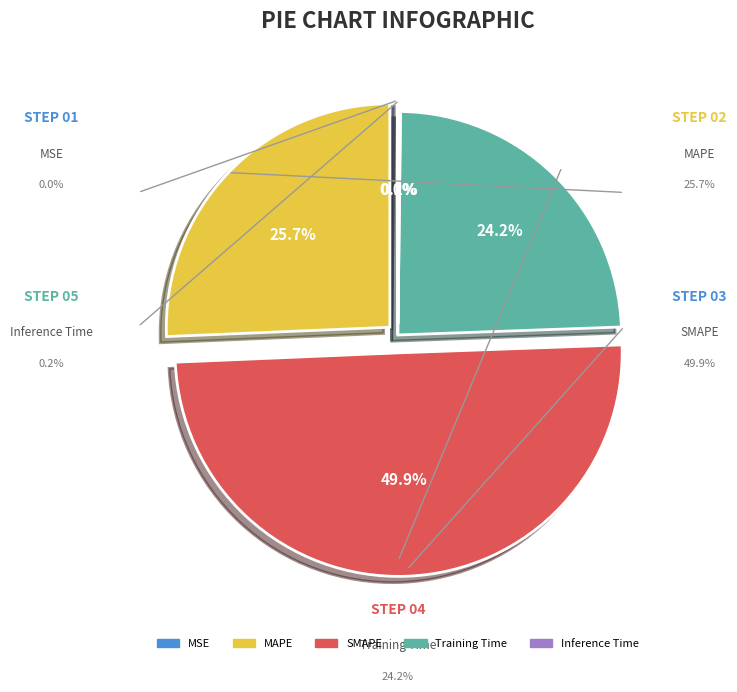

To the nearest percent, what is the difference between the Inference Time and SMAPE slice percentages?

50%